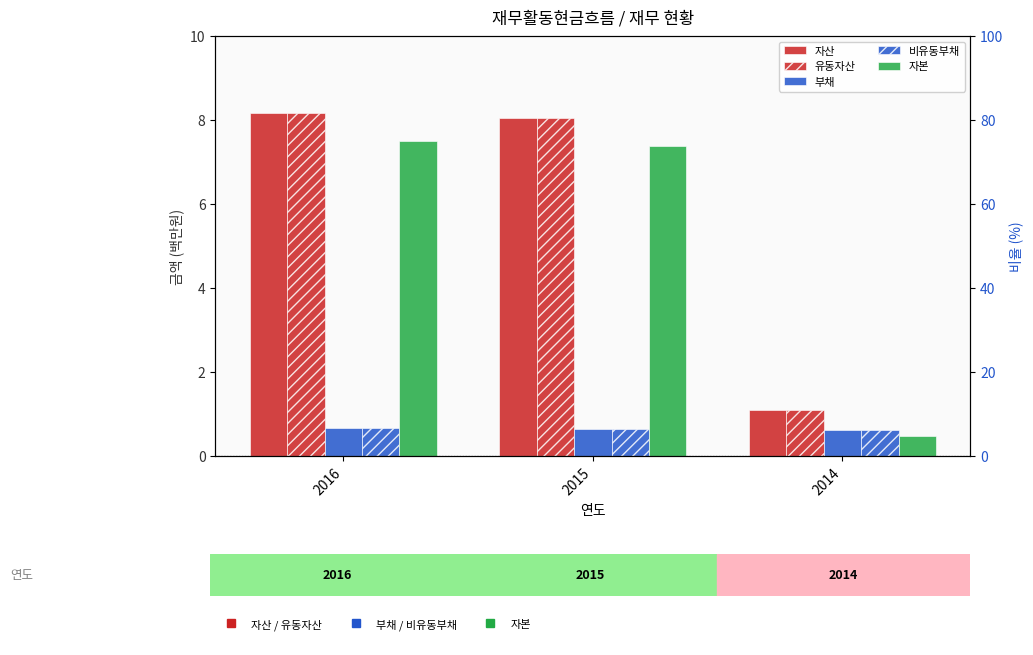

List the labels in order of 유동자산 value, smallest first.

2014, 2015, 2016